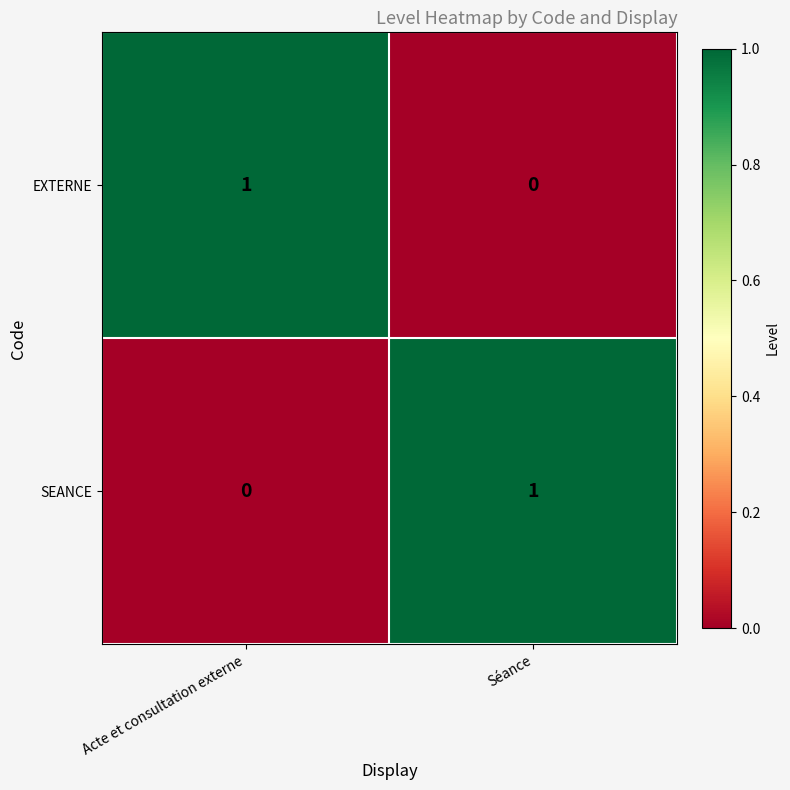

List the labels in order of SEANCE value, largest first.

Séance, Acte et consultation externe